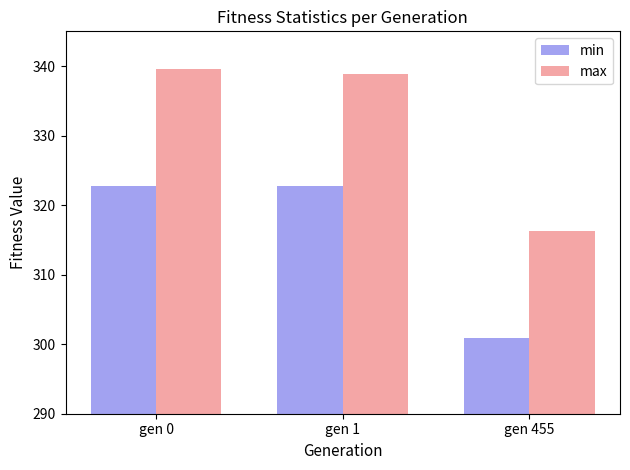

List the series in order of their peak value, lowest first.

min, max